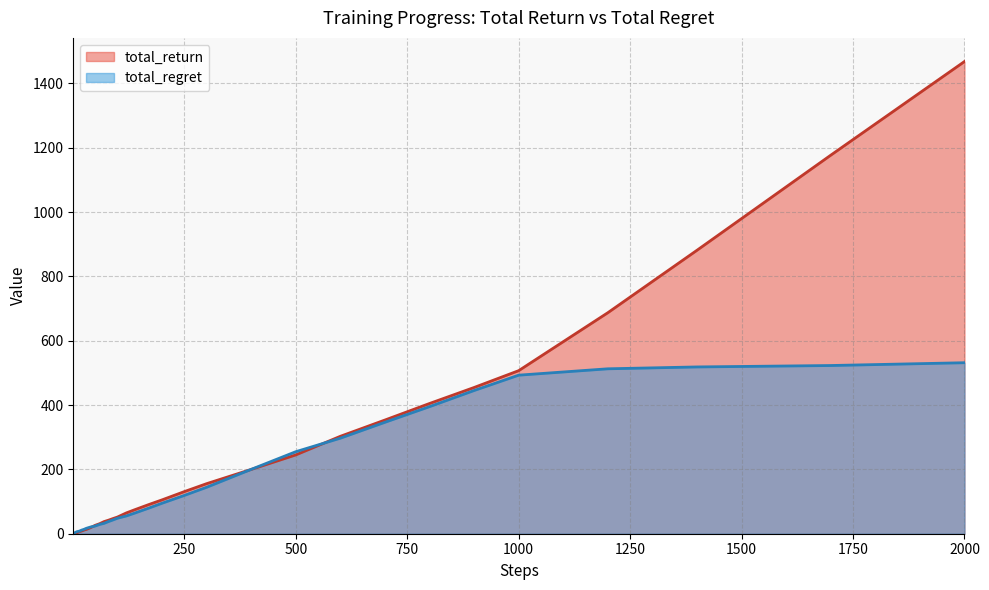

How many lines are shown in the chart?

2